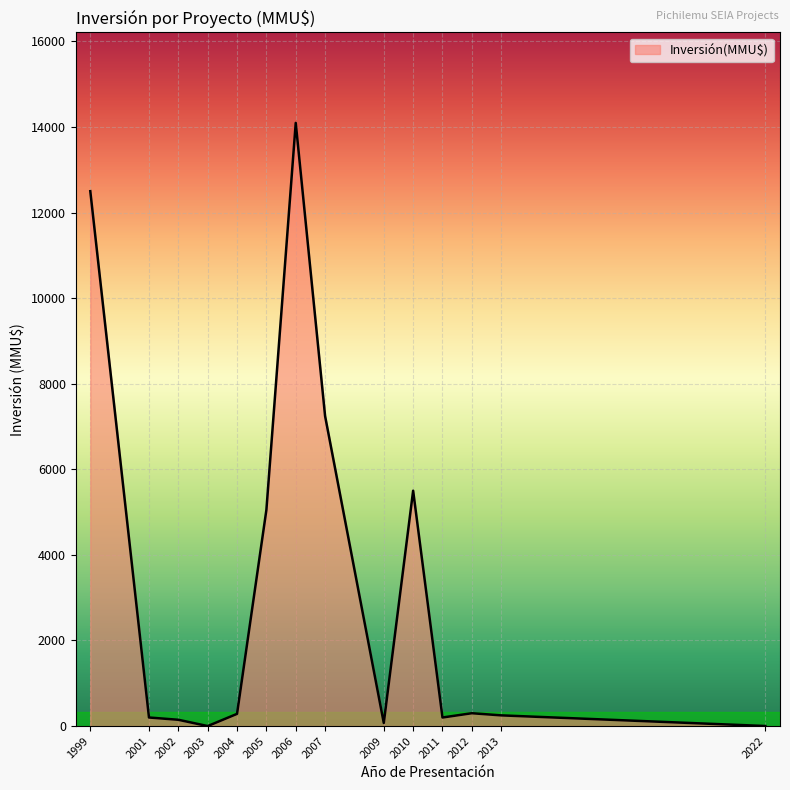

Is it true that the value at 2005 is 1309?

False